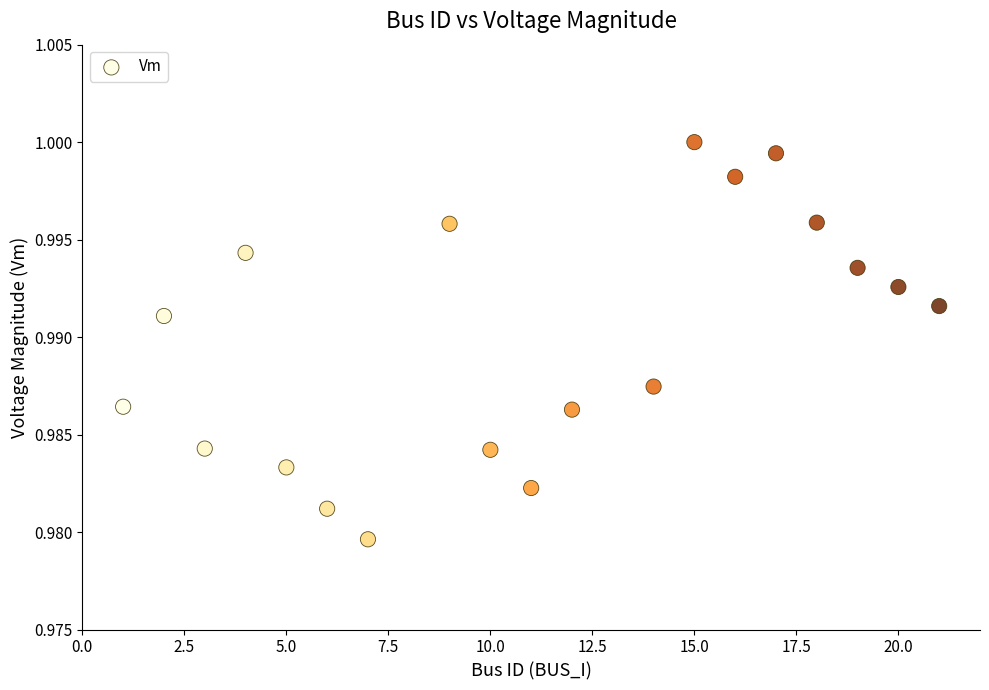

How many data points are displayed?

19